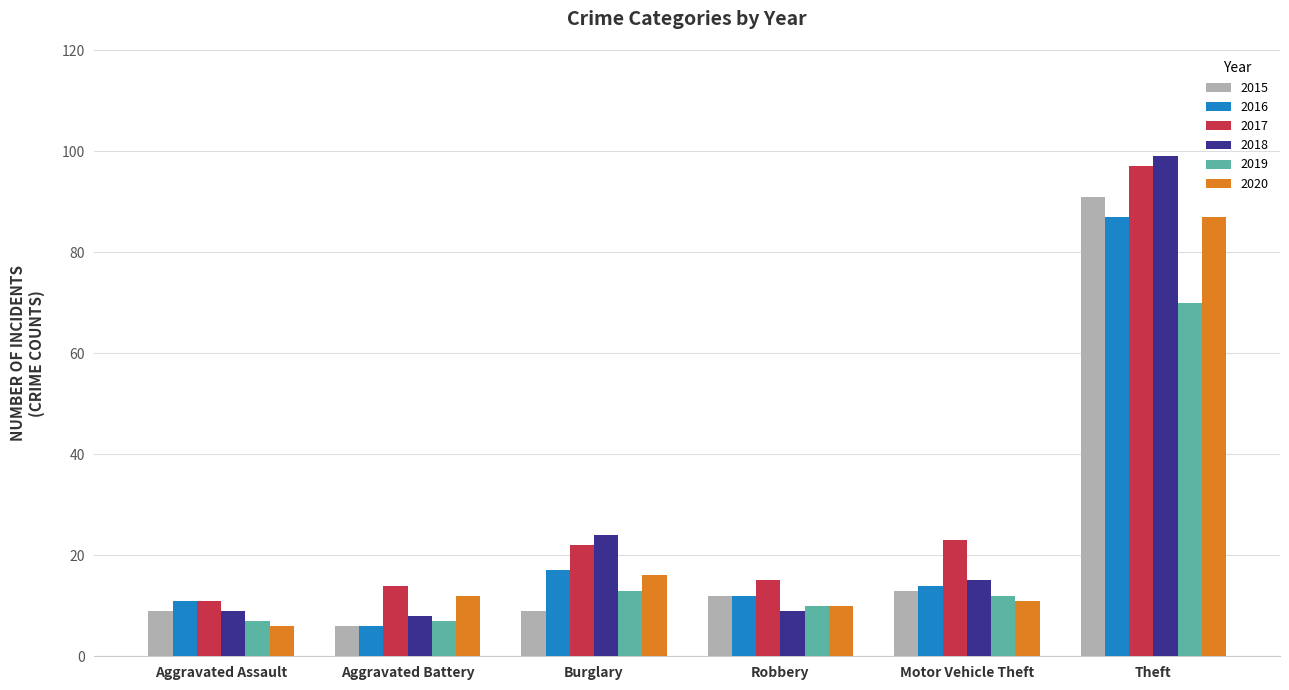

What is the sum of all 2016 values?

147